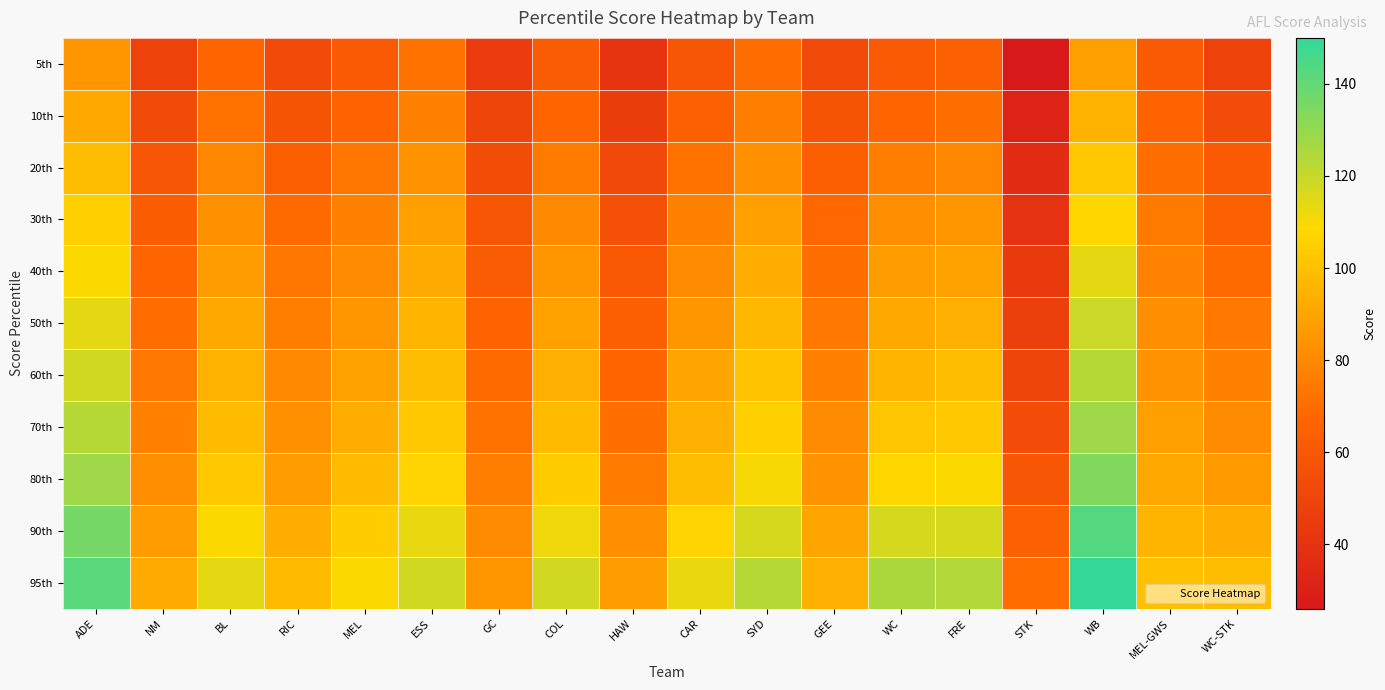

What is the spread (max minus min) of values at GC?

40